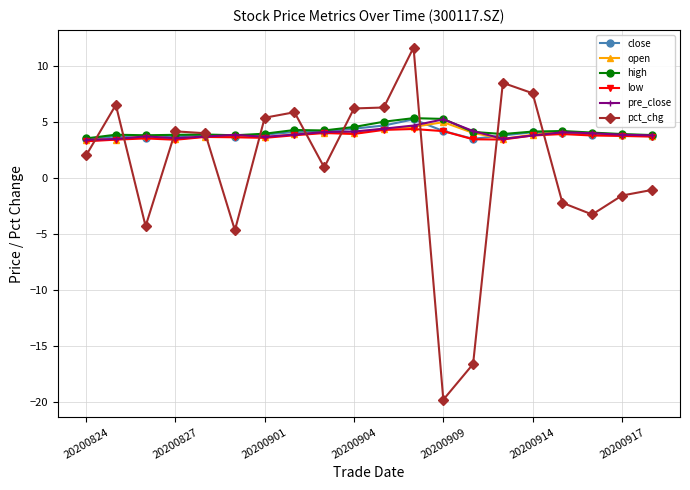

True or false: pre_close has more than 2 points higher than both neighbors.

True